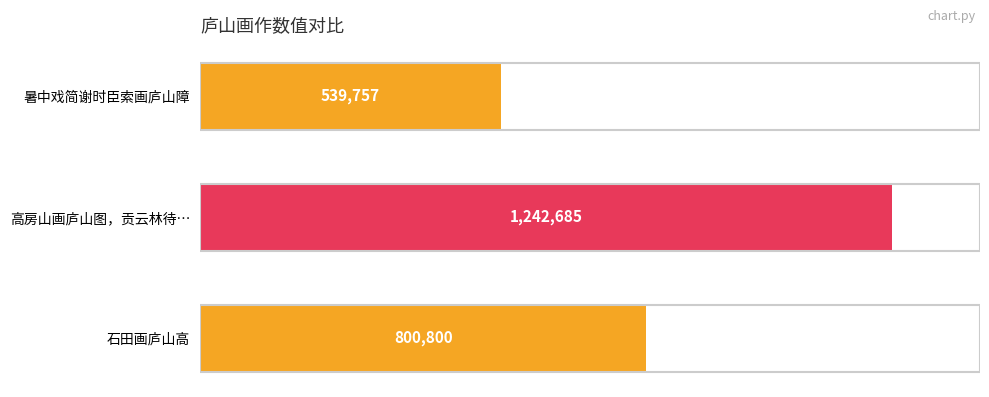

How many data points does each series have?

3